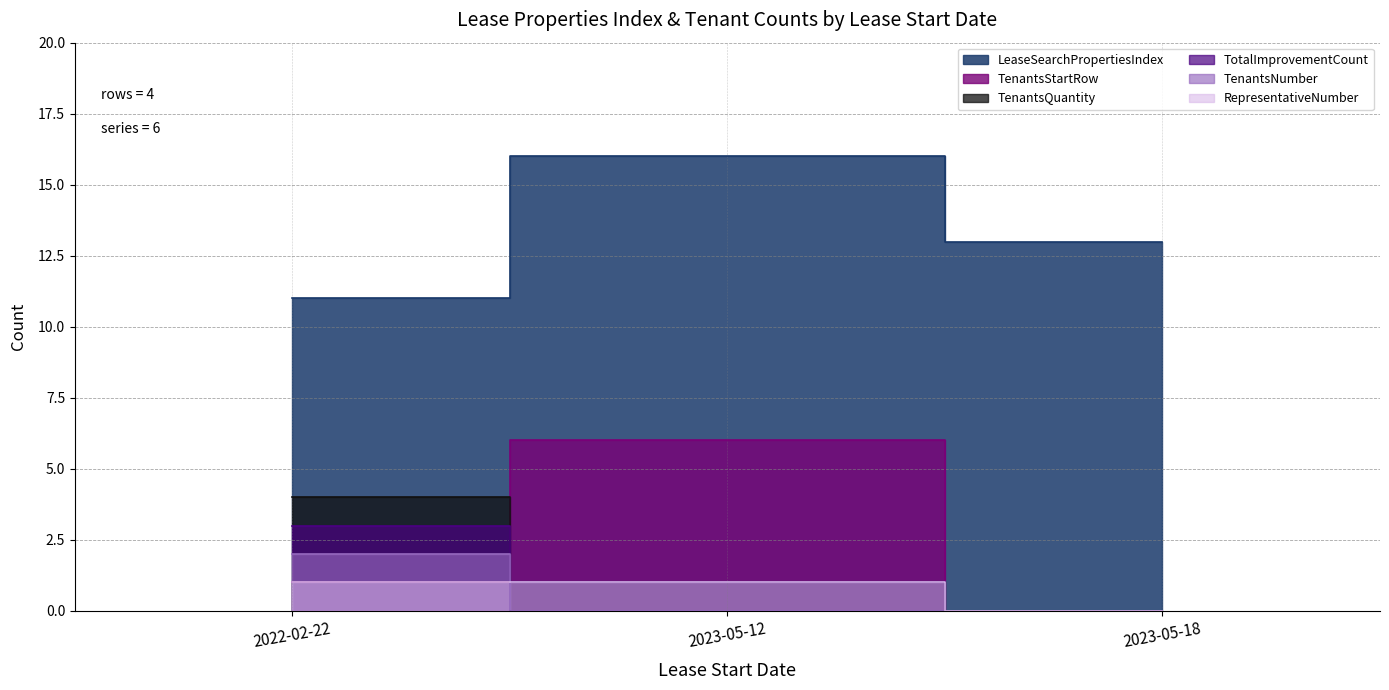

Which series has the largest total across all categories?

LeaseSearchPropertiesIndex